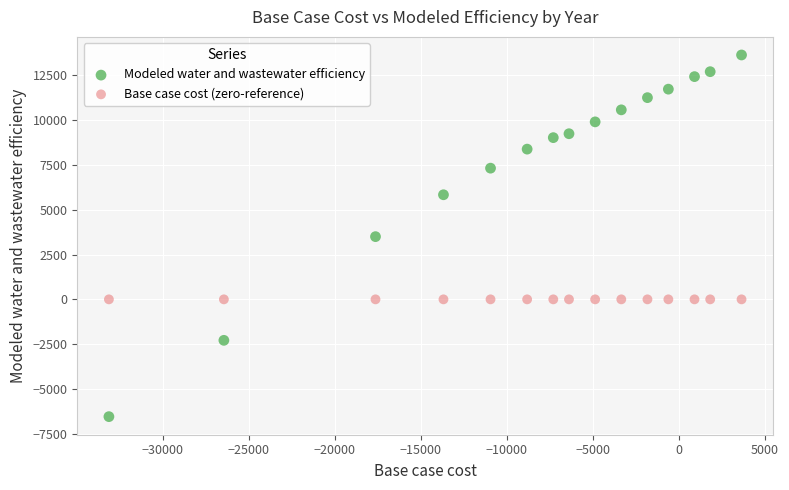

What are all the series names shown in the legend?

Modeled water and wastewater efficiency, Base case cost (zero-reference)